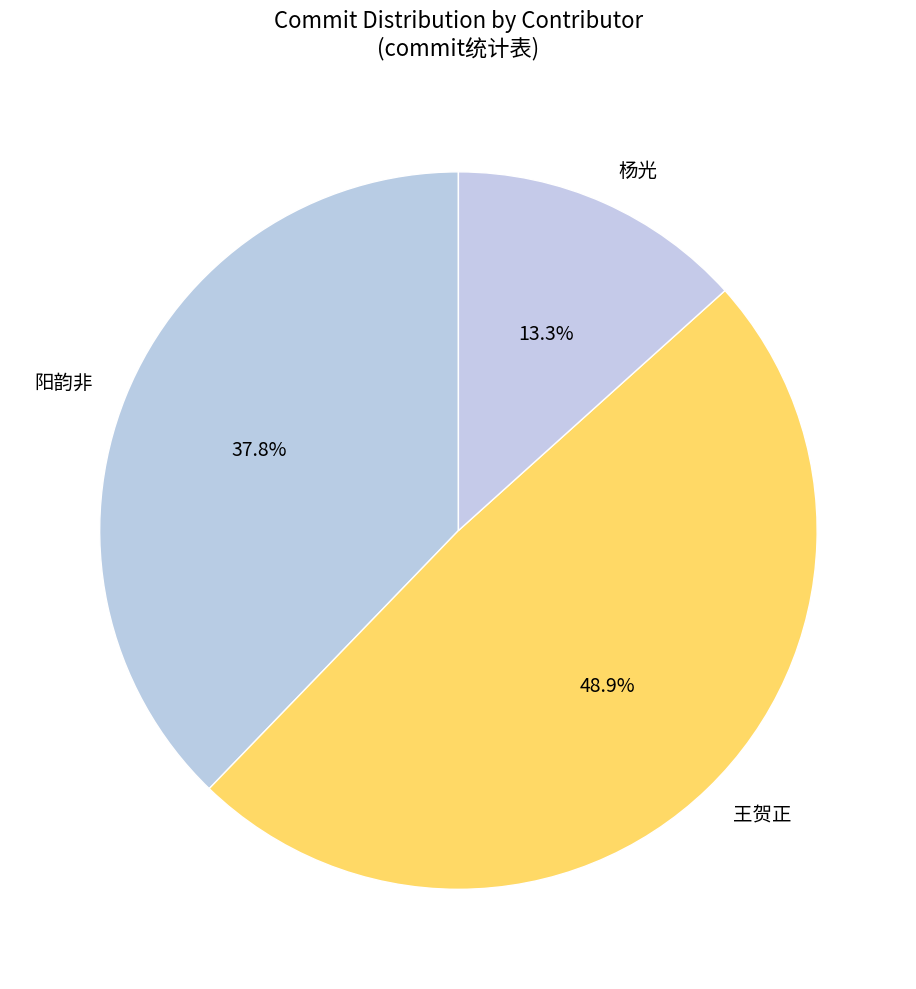

How many segments does this pie chart have?

3